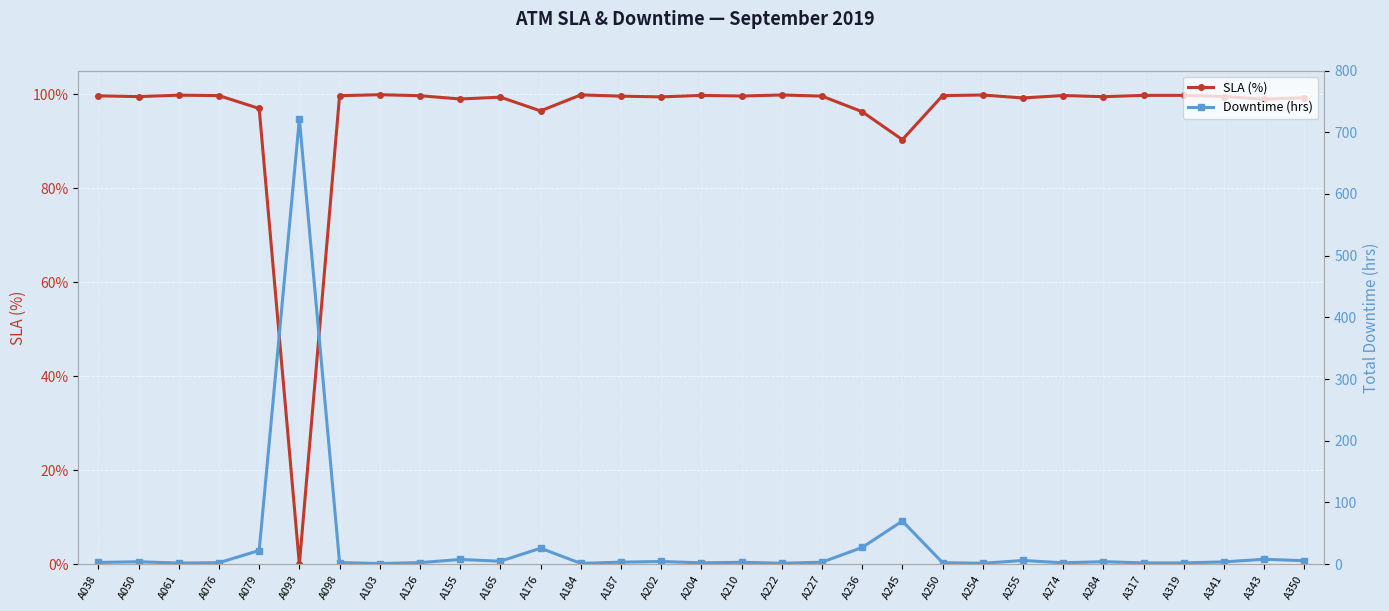

Which category has the highest value across all series?

A093